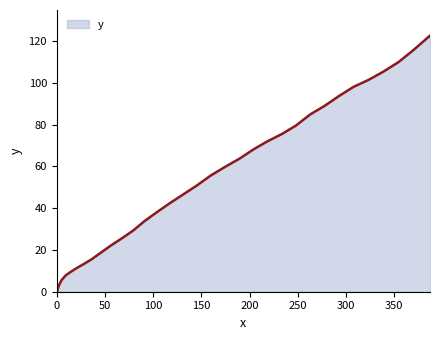

What is the difference between the maximum and minimum values?

122.7